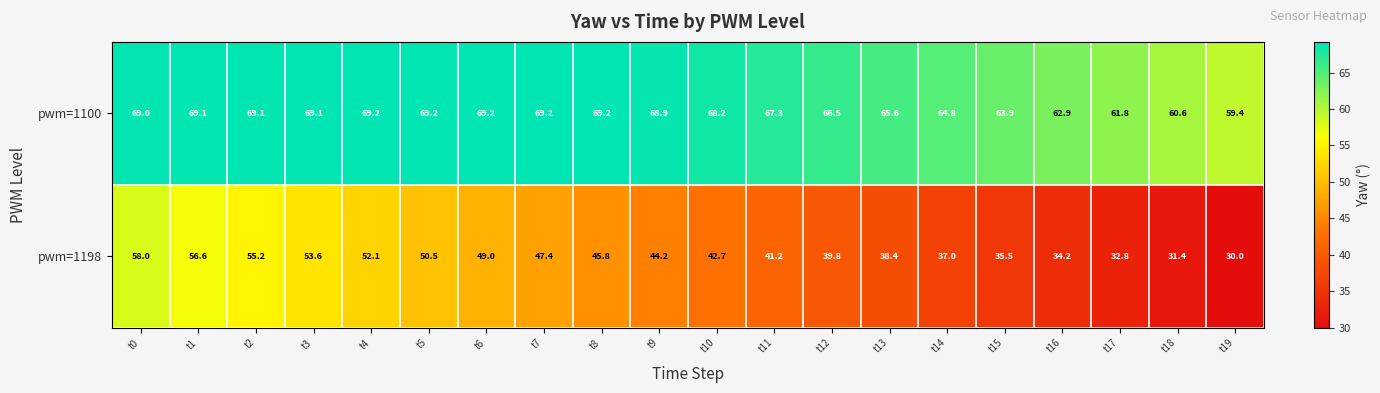

The pwm=1198 series shows 64.3 at t12. True or false?

False